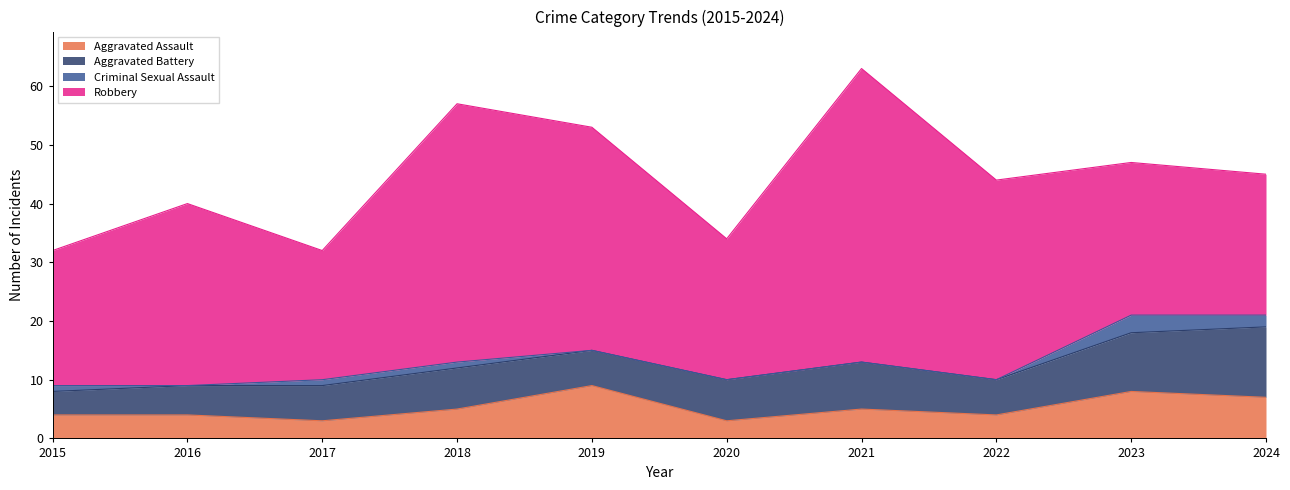

What is the average value of the Aggravated Assault series?

5